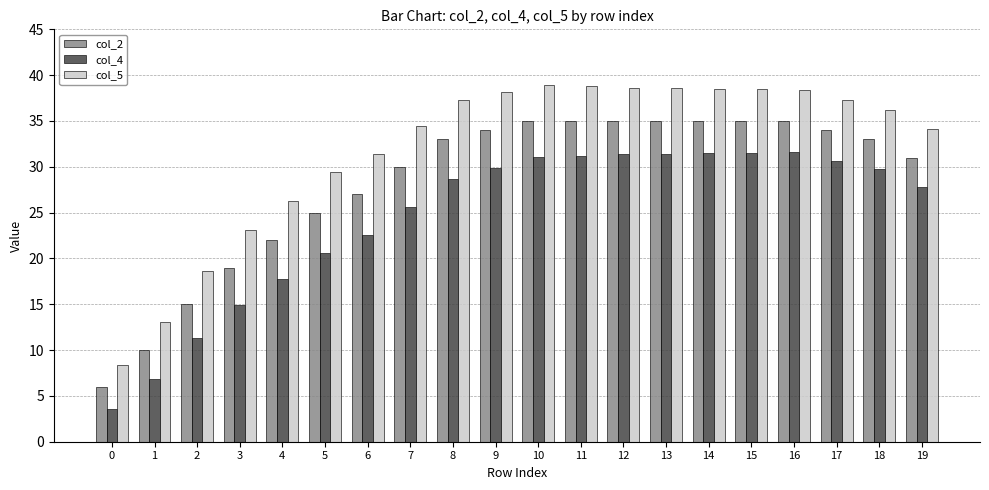

How many data points in col_5 are above 37?

10